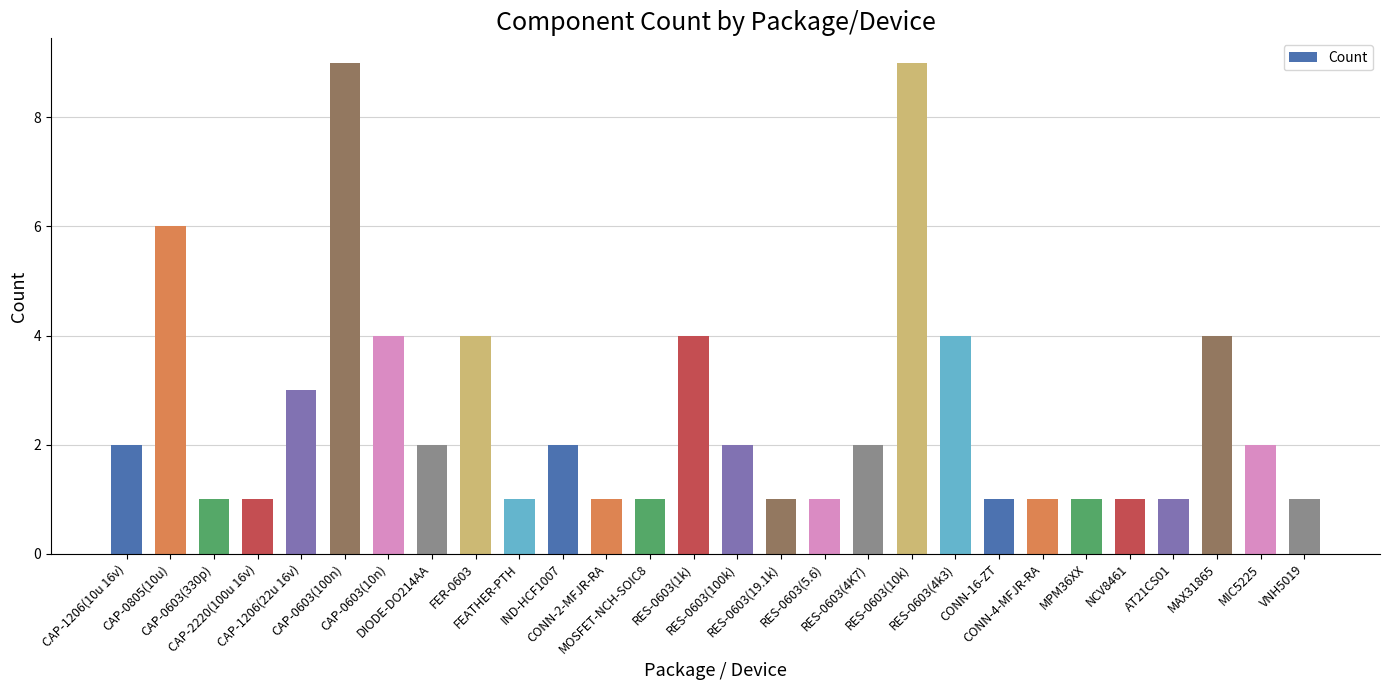

Reading left to right, extract all data points from this chart.

2	6	1	1	3	9	4	2	4	1	2	1	1	4	2	1	1	2	9	4	1	1	1	1	1	4	2	1